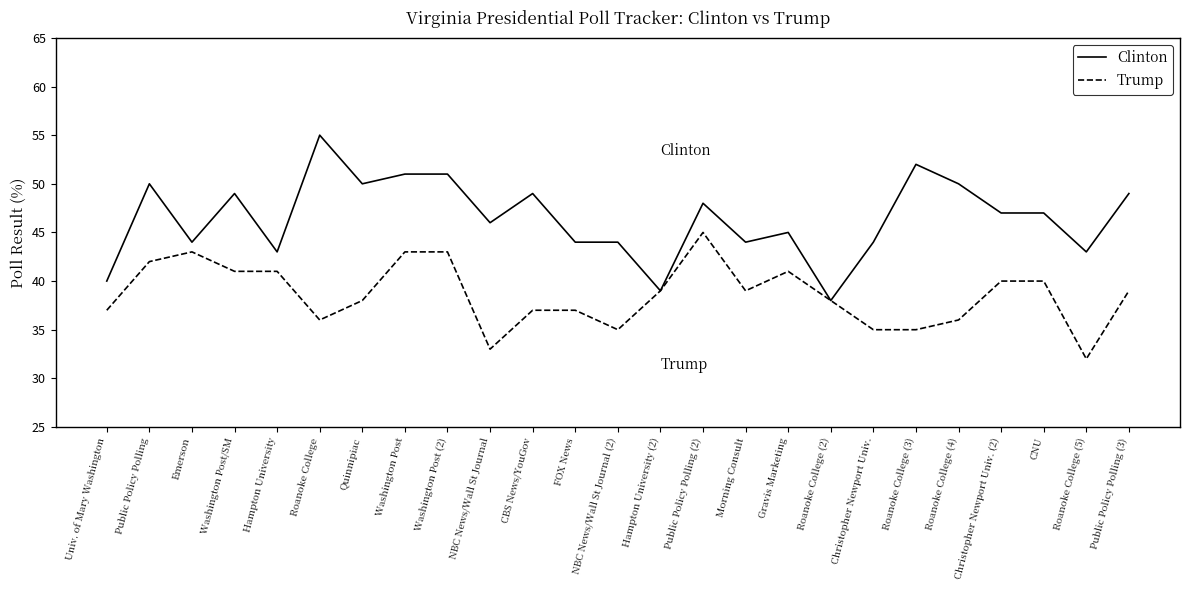

Reading left to right, transcribe all the data shown in this chart.

Clinton: 40	50	44	49	43	55	50	51	51	46	49	44	44	39	48	44	45	38	44	52	50	47	47	43	49
Trump: 37	42	43	41	41	36	38	43	43	33	37	37	35	39	45	39	41	38	35	35	36	40	40	32	39